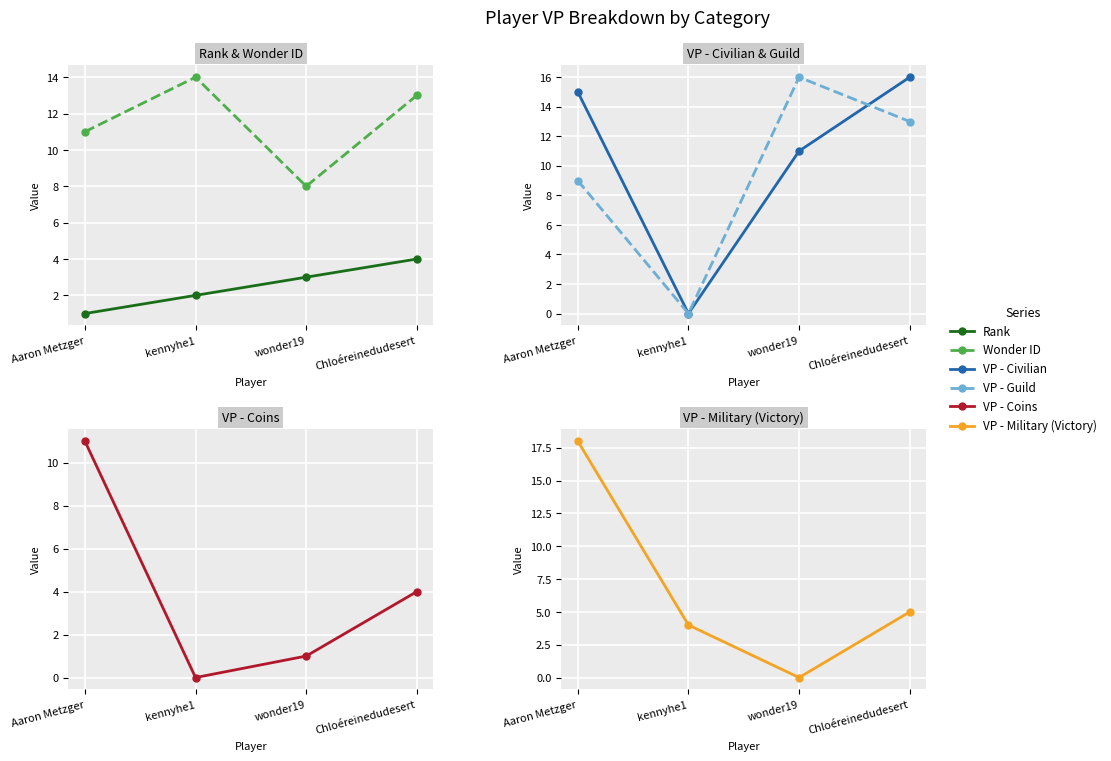

What is the difference between the maximum and minimum values in the VP - Coins series?

11